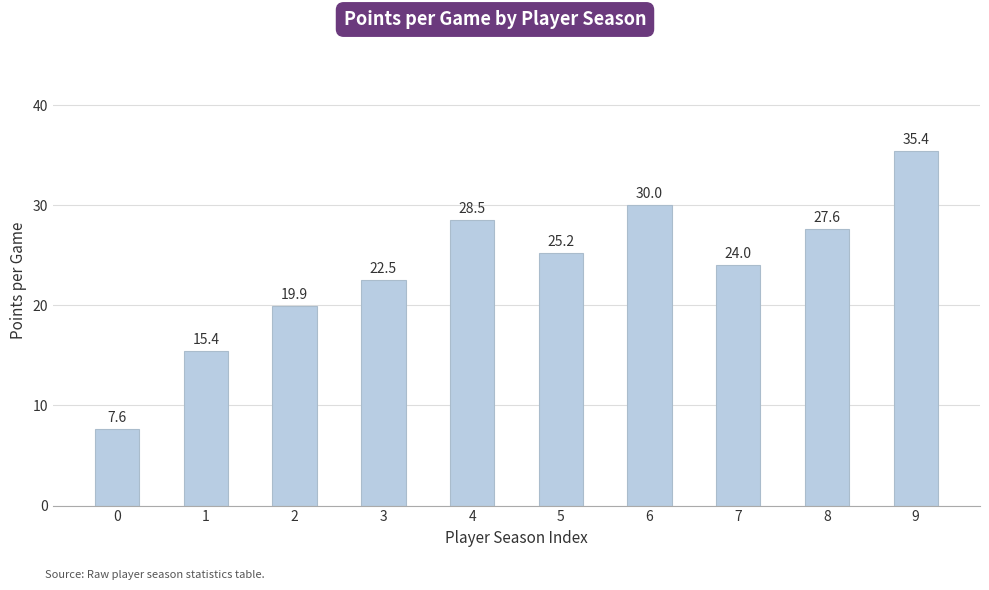

Is it true that the value at 6 is 30.0?

True